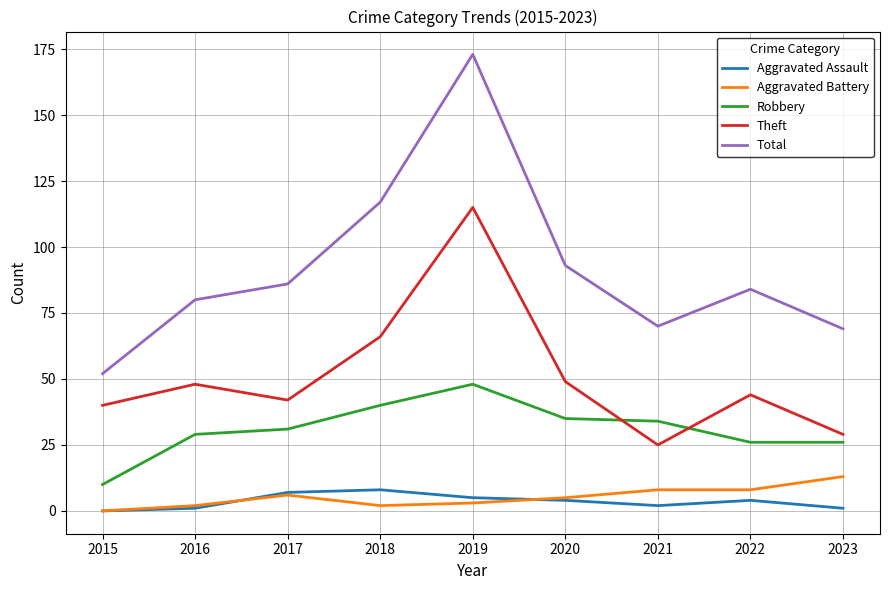

At how many categories does at least one series exceed 146?

1